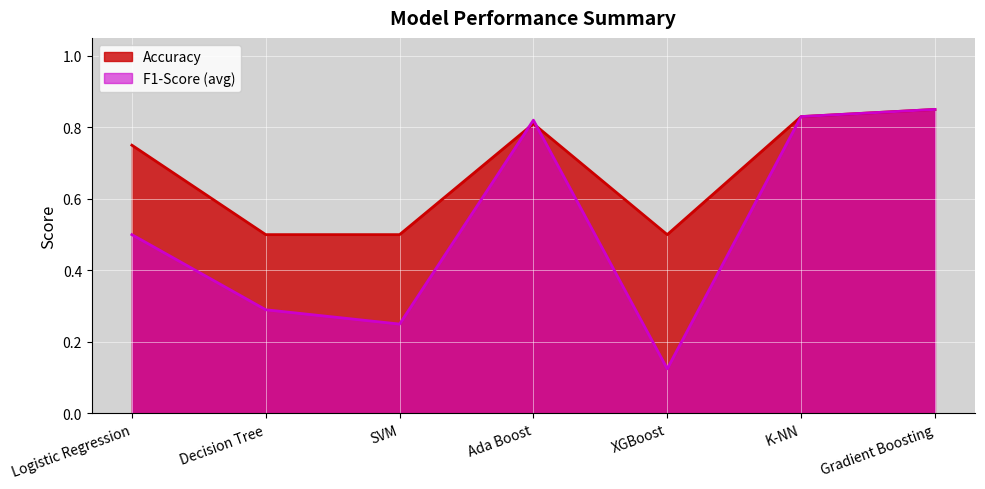

Reading left to right, what are all the values shown in this chart?

Accuracy: 0.8	0.5	0.5	0.8	0.5	0.8	0.8
F1-Score (avg): 0.5	0.3	0.2	0.8	0.1	0.8	0.8